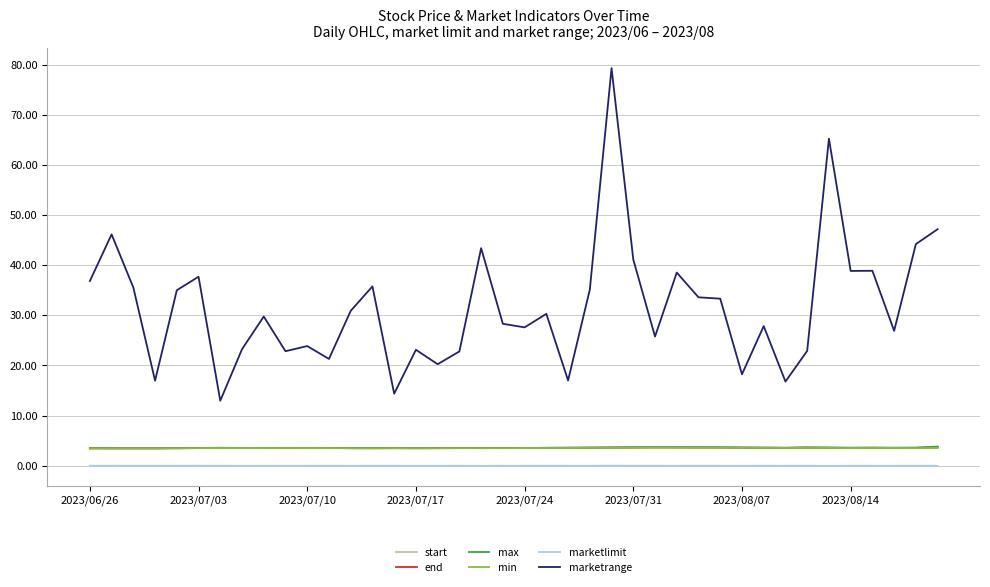

True or false: marketrange and start cross at least once.

False